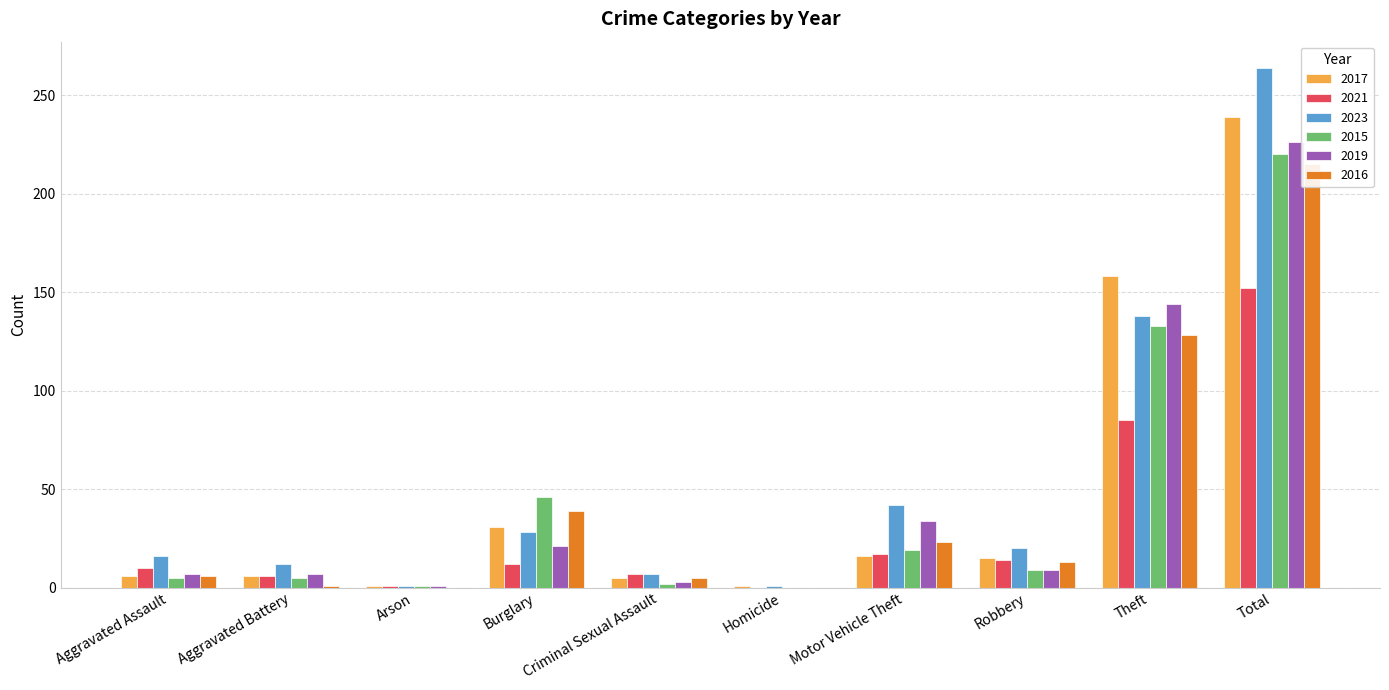

What is the sum of all 2015 values?

440